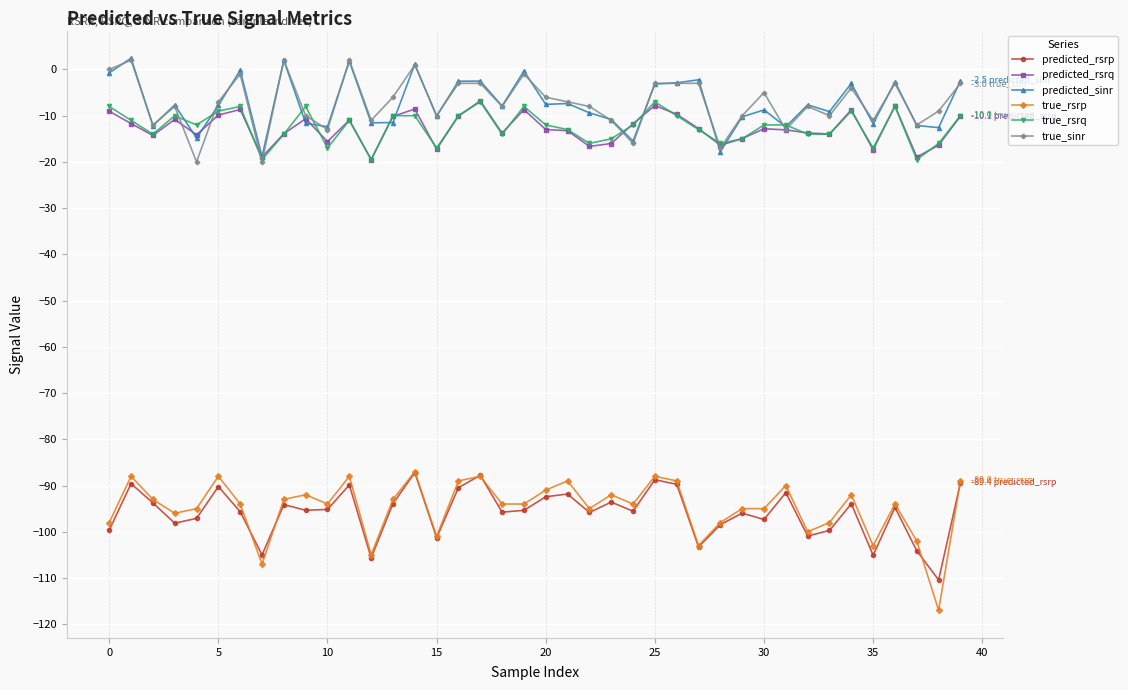

What is the highest value of the predicted_rsrp series?

-87.2